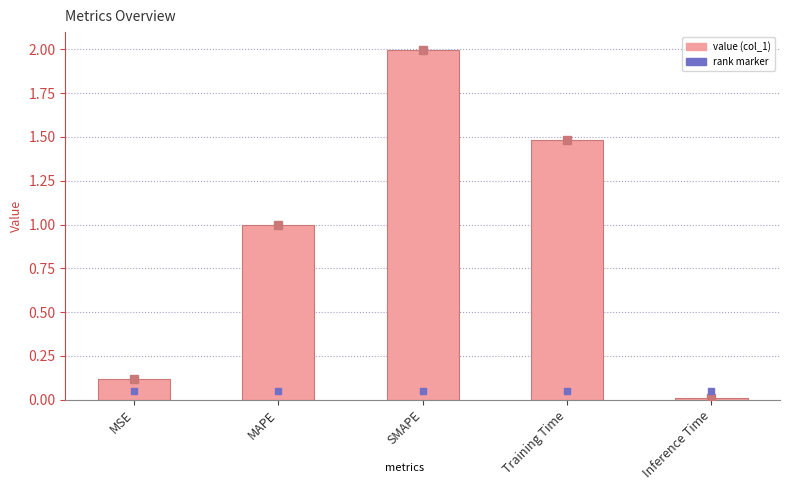

Rank the categories by value from highest to lowest.

SMAPE, Training Time, MAPE, MSE, Inference Time